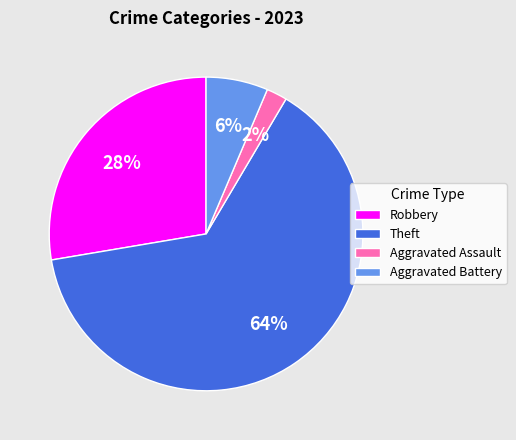

Does Aggravated Battery account for over 50% of the chart?

No